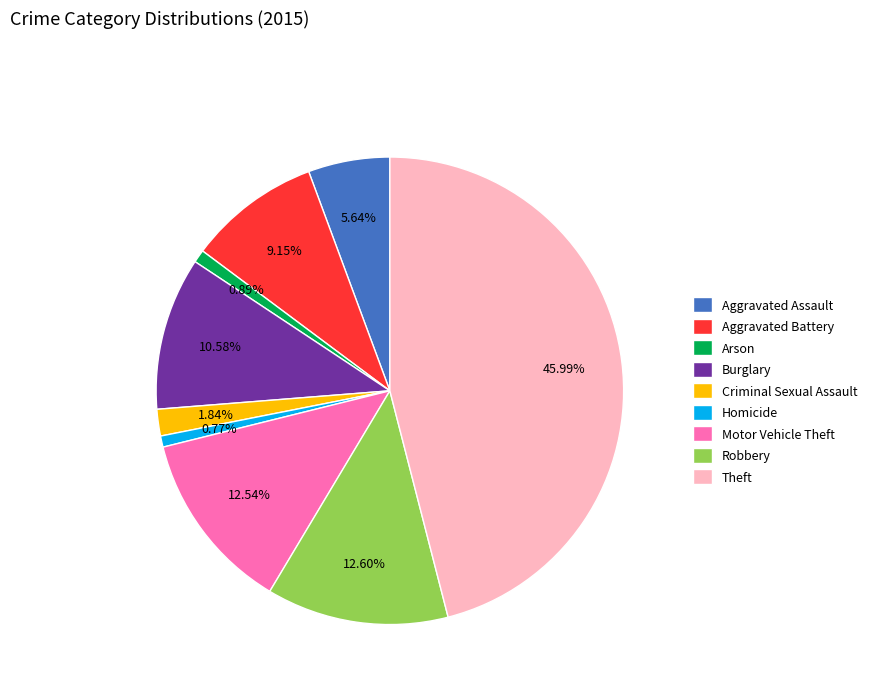

Approximately how many times larger is the value at Motor Vehicle Theft compared to Theft?

0.3